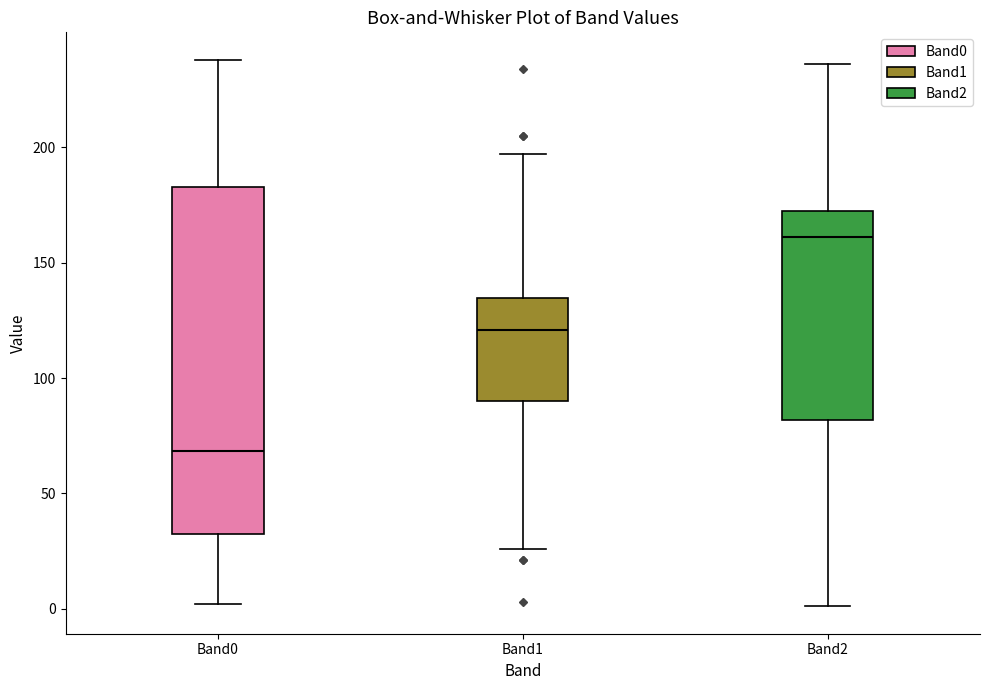

Where is the lower edge of the box for Band0 on the y-axis? The values are not printed on the chart, so give them approximately, as read against the axis.

35